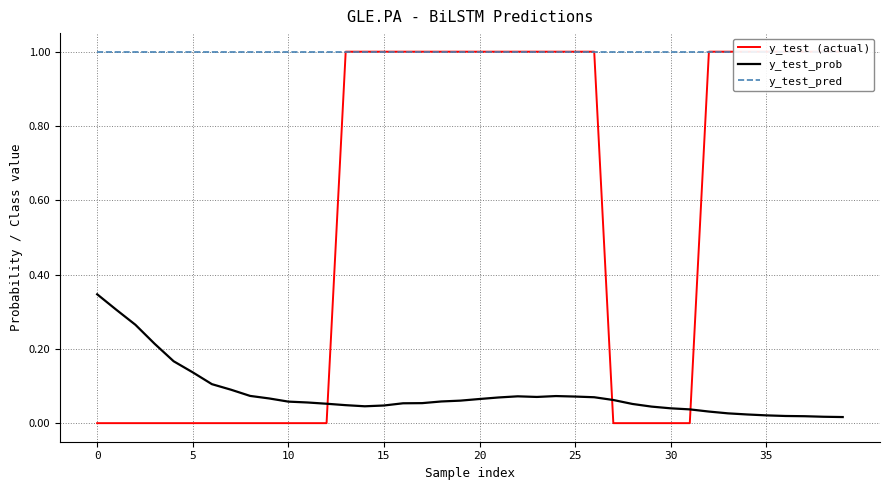

True or false: y_test_pred has more than 1 points higher than both neighbors.

False